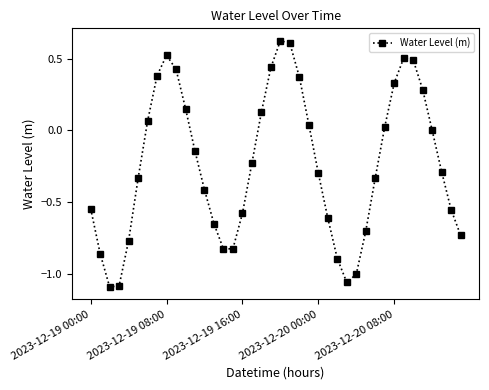

True or false: the data has more than 2 interior local peaks.

True